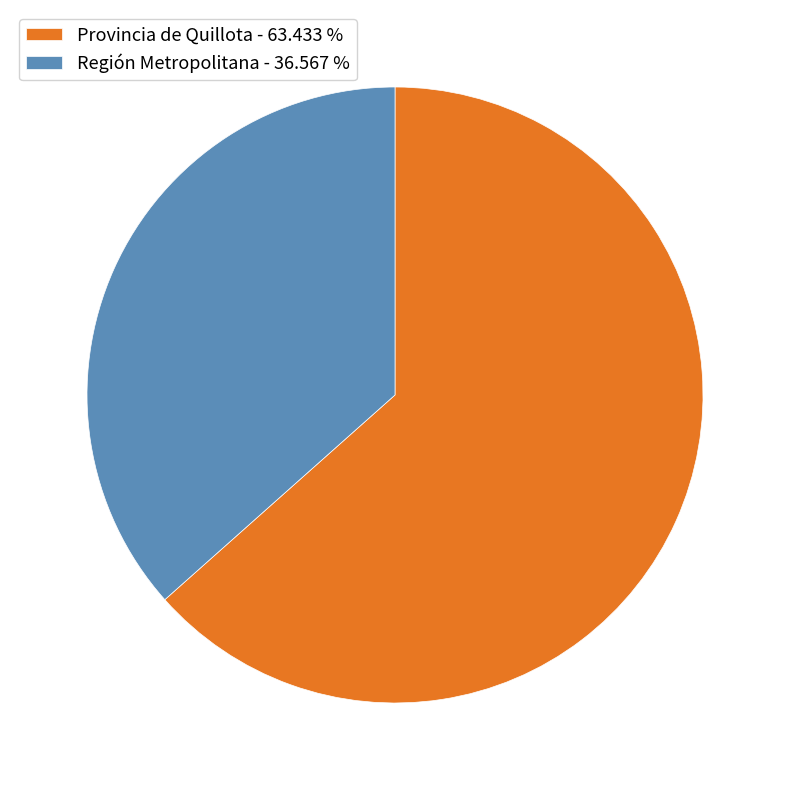

Which slice is the smallest?

Región Metropolitana - 36.567 %